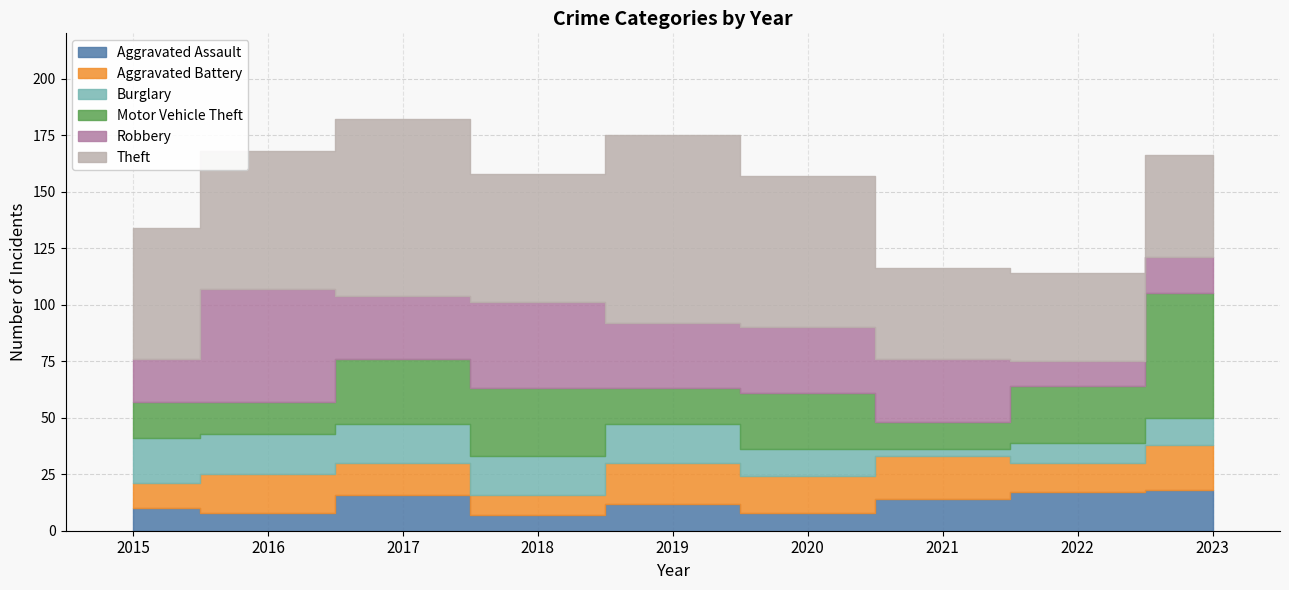

What is the greatest value displayed?

83